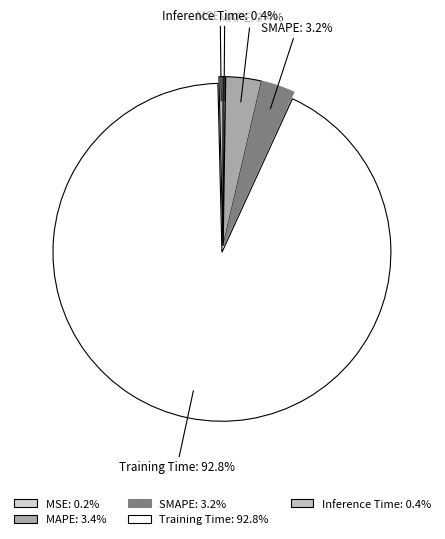

What percentage is the Training Time slice, to the nearest percent?

93%